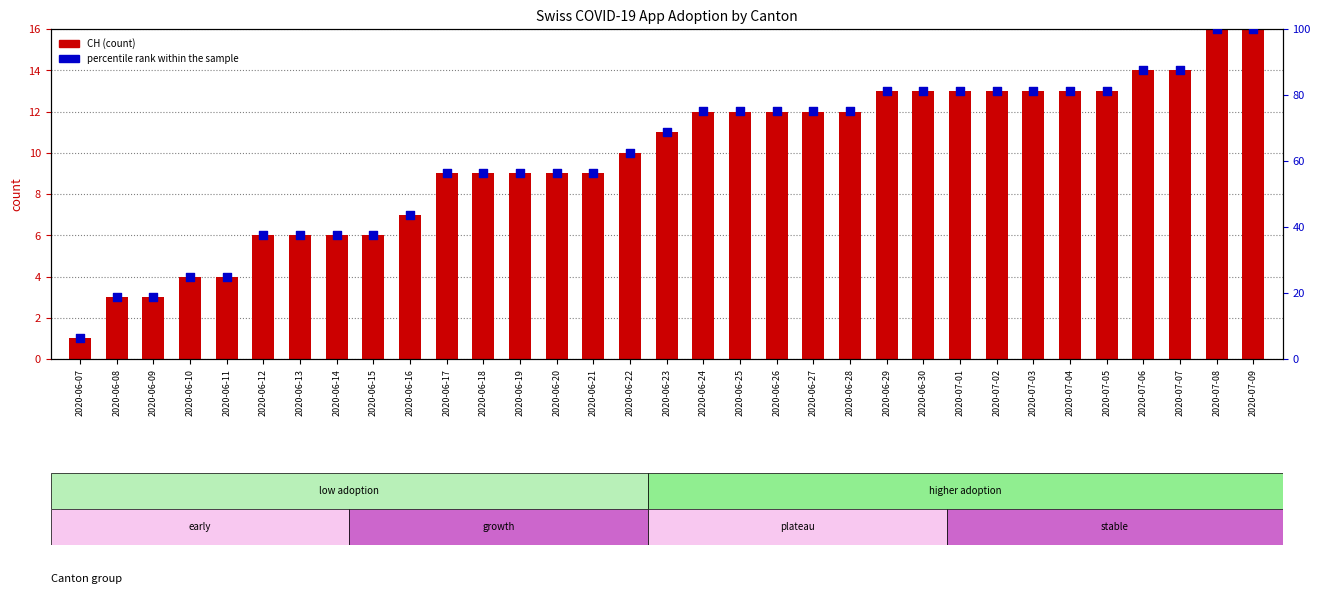

Is the value of percentile rank within the sample at 2020-07-01 greater than the value of CH (count) at 2020-07-02?

Yes